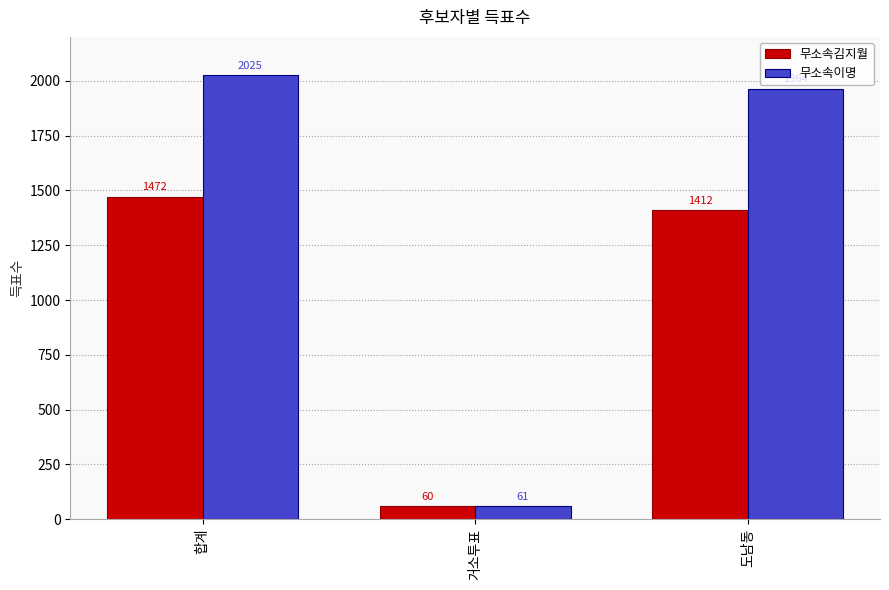

What is the sum of the 무소속이명 values at 도남동 and 거소투표?

2025